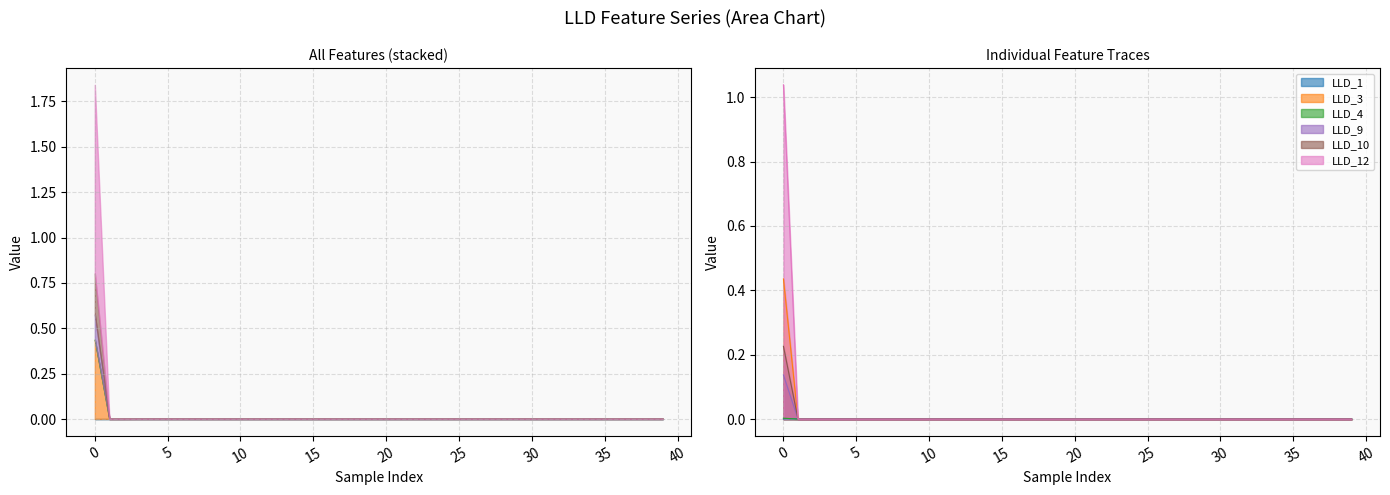

Which series has the largest total across all categories?

LLD_12